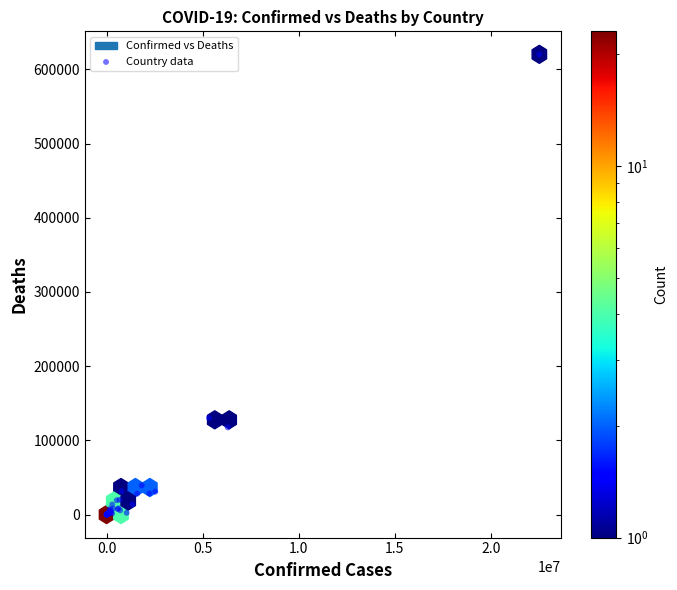

What Y value in the scatter plot is closest to 310127?

130338